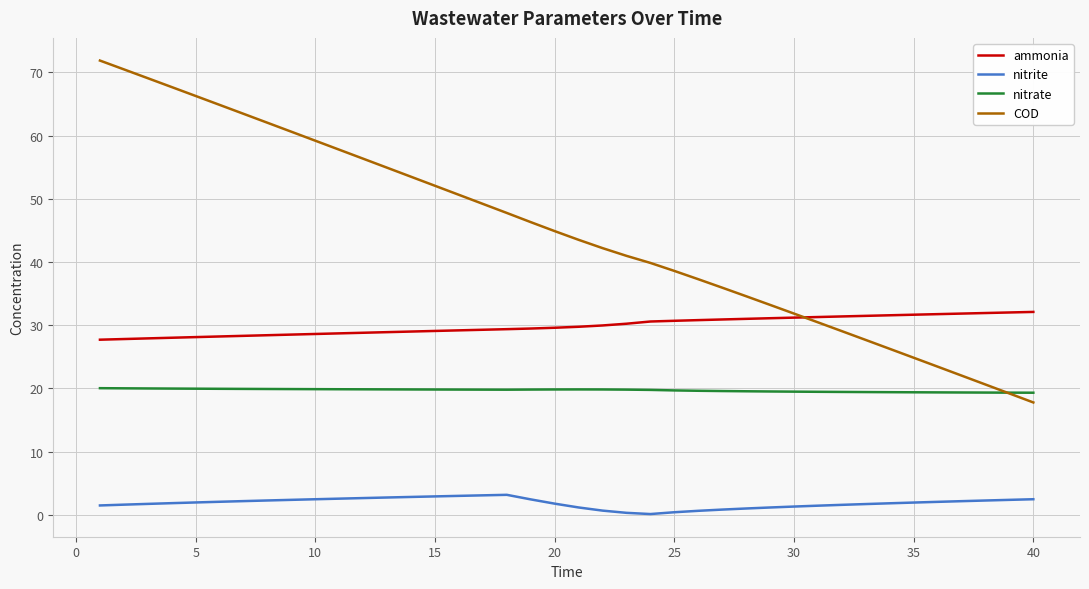

Which series has the widest spread of values?

COD